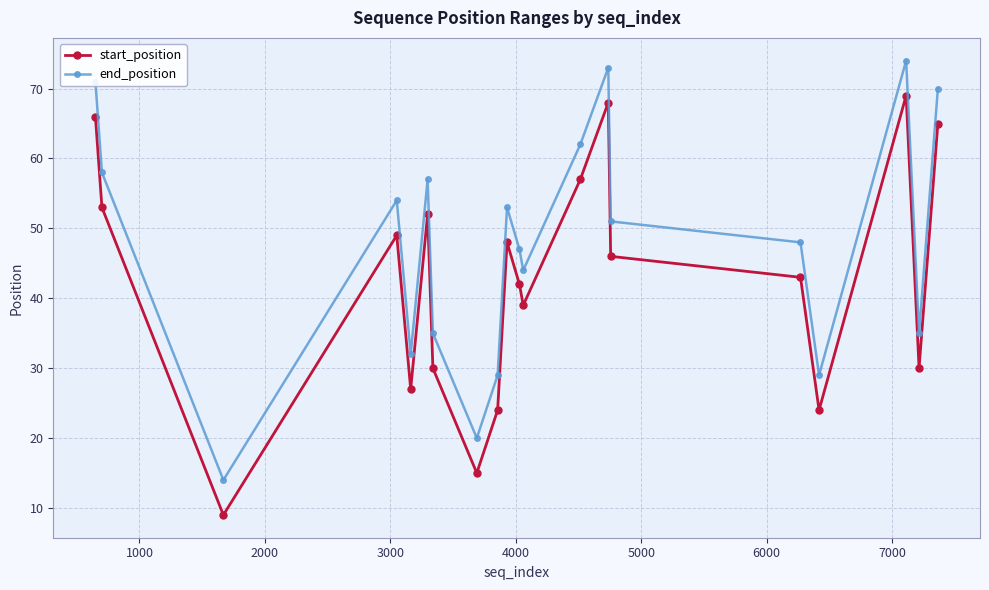

True or false: end_position and start_position cross at least once.

False